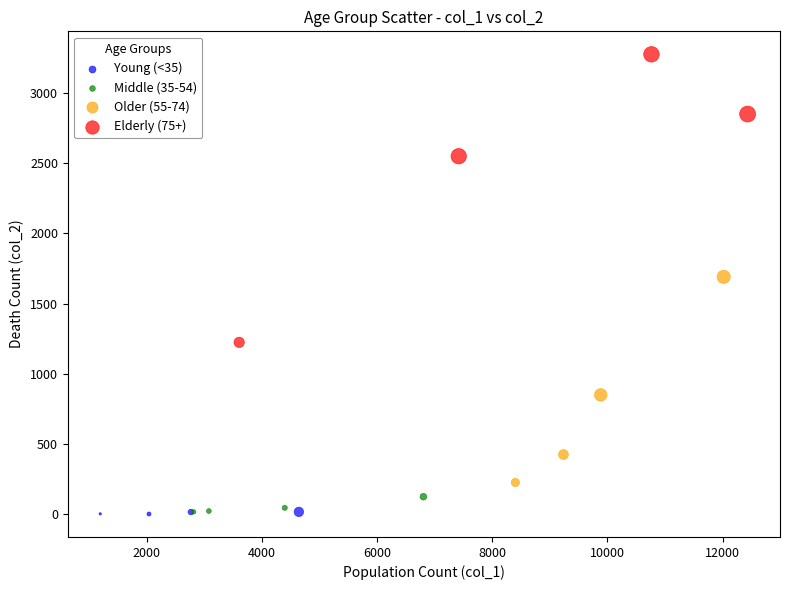

Which series has the widest spread of Y values?

Elderly (75+)